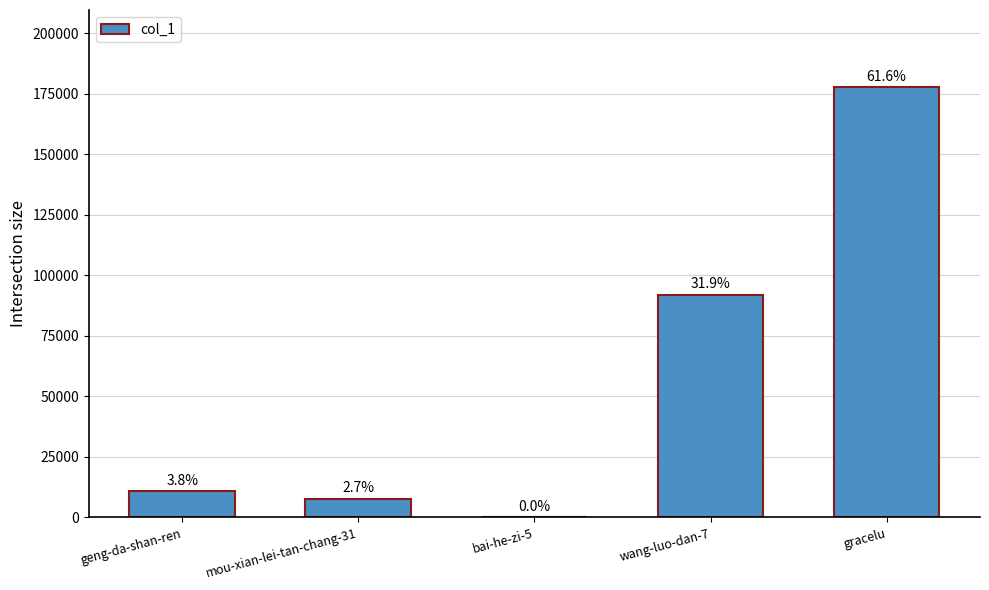

What is the difference between the values at wang-luo-dan-7 and bai-he-zi-5?

91937